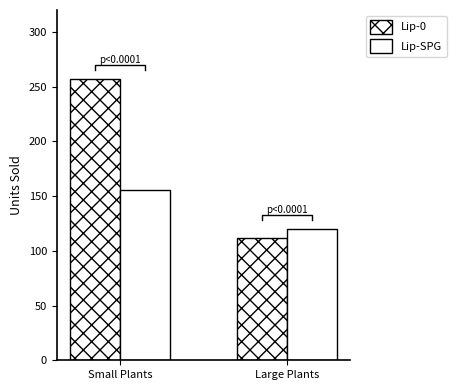

What is the difference between the maximum and minimum values in the Lip-SPG series?

36